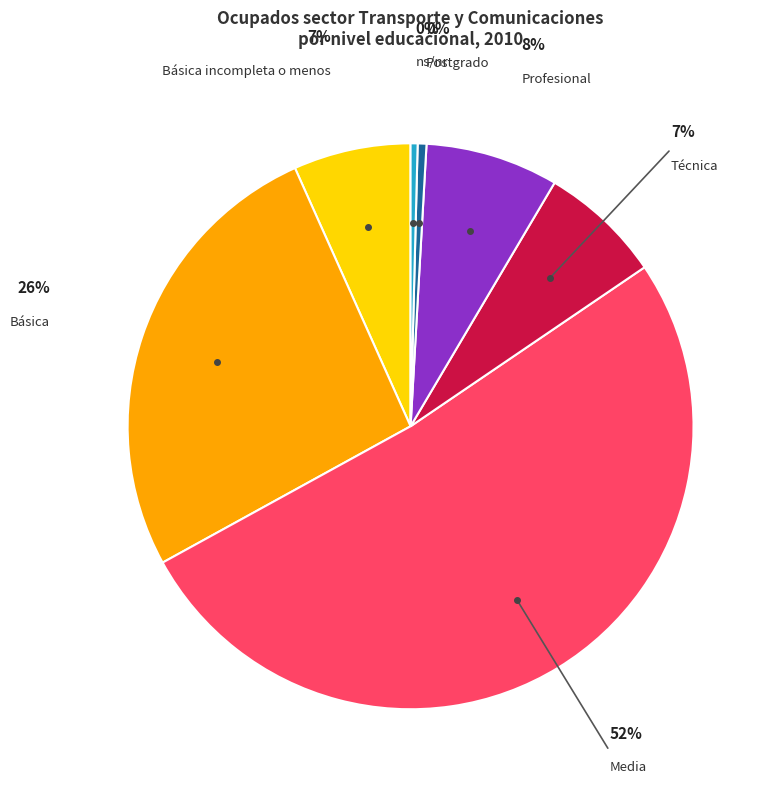

To the nearest percent, what is the combined percentage of ns/nr and Media?

52%